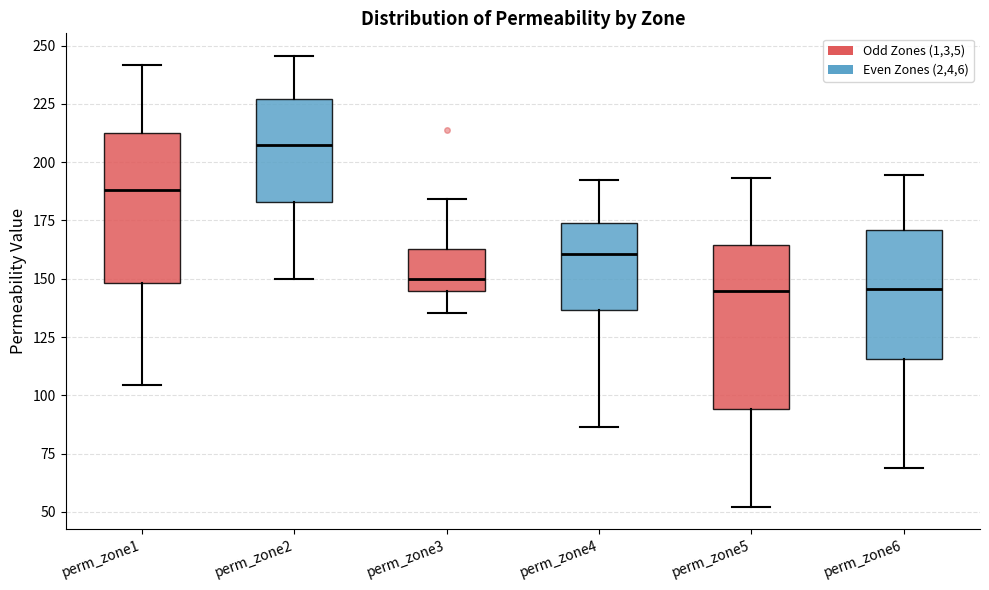

Which box is the tallest, from its lower edge to its upper edge?

perm_zone5